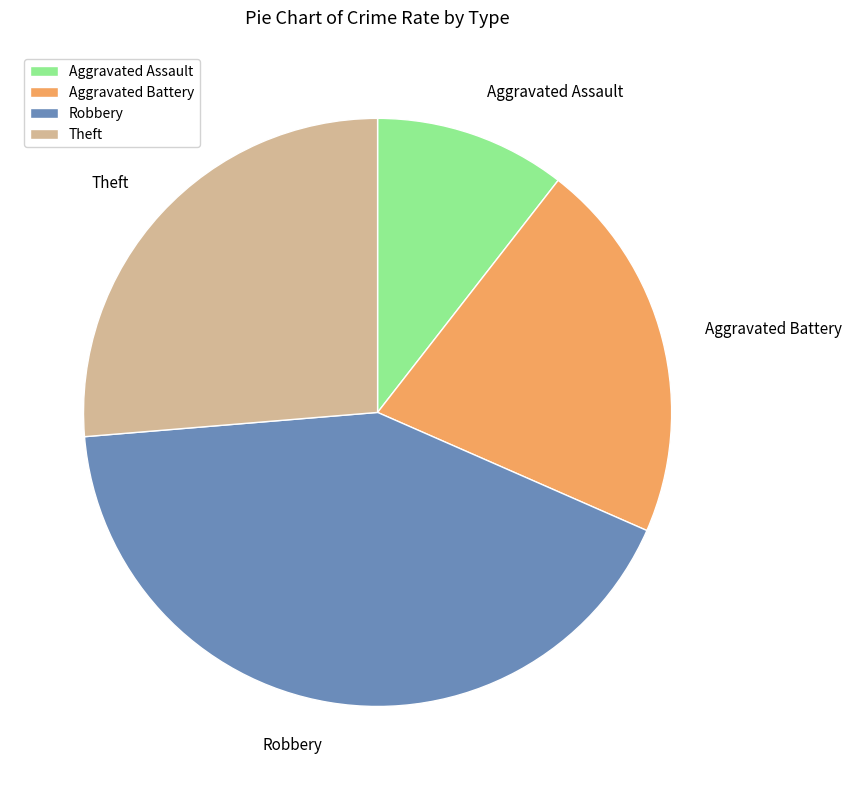

The Aggravated Assault slice represents 16% of the pie. True or false?

False